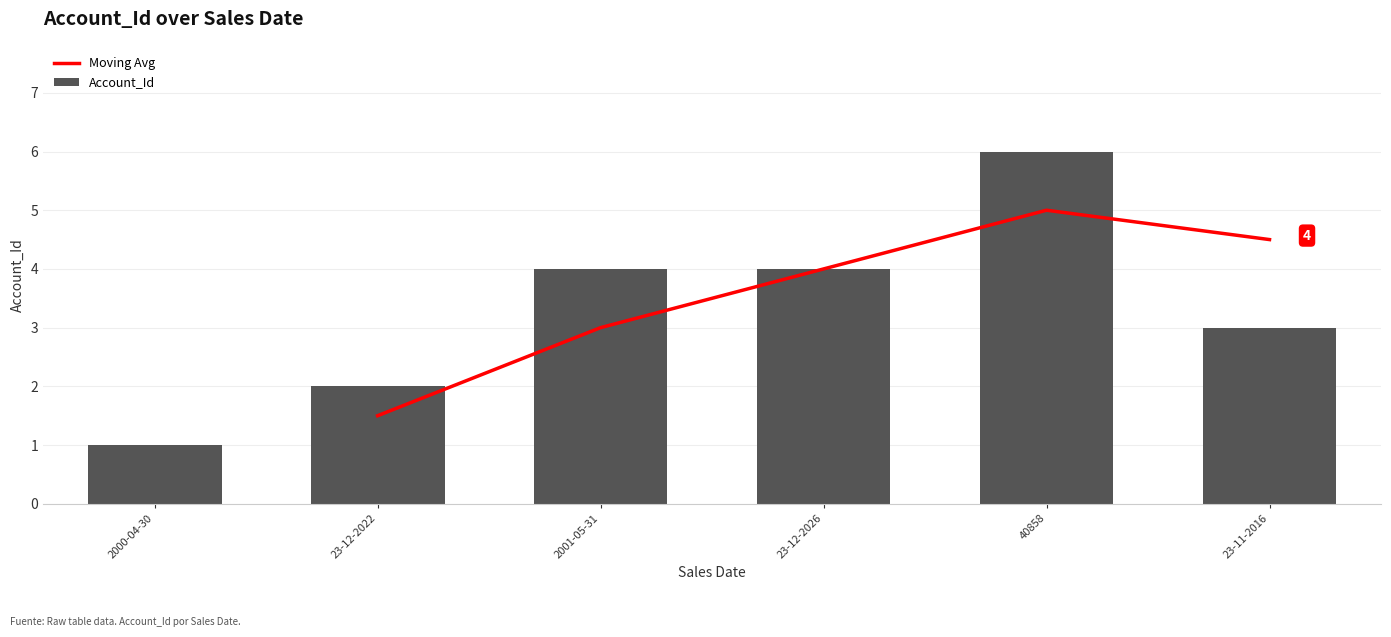

Where is the data nearest to the value 3?

23-11-2016